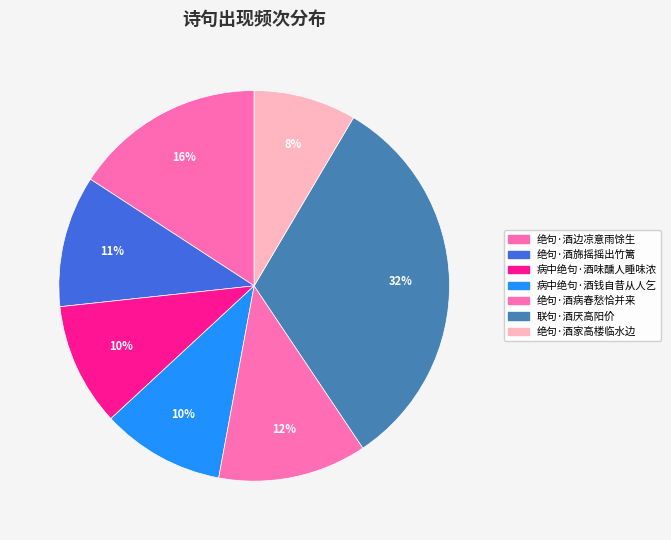

What is the ratio of the value at 绝句·酒边凉意雨馀生 to the value at 绝句·酒病春愁恰并来?

1.3